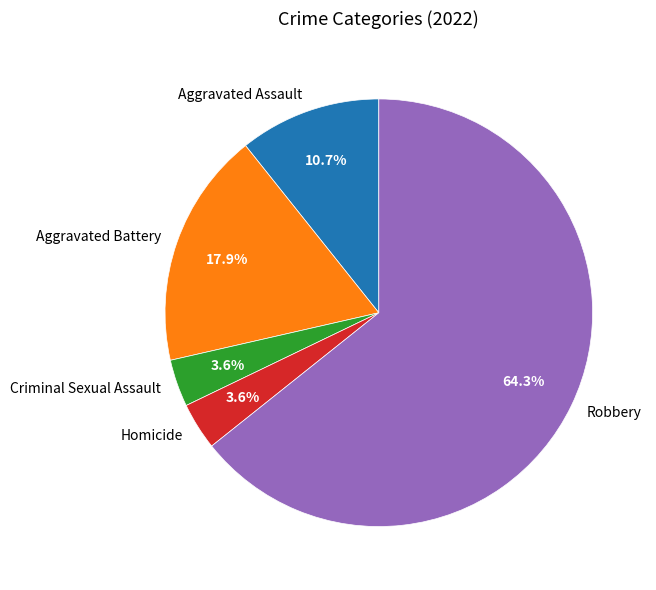

Which slice is the largest?

Robbery